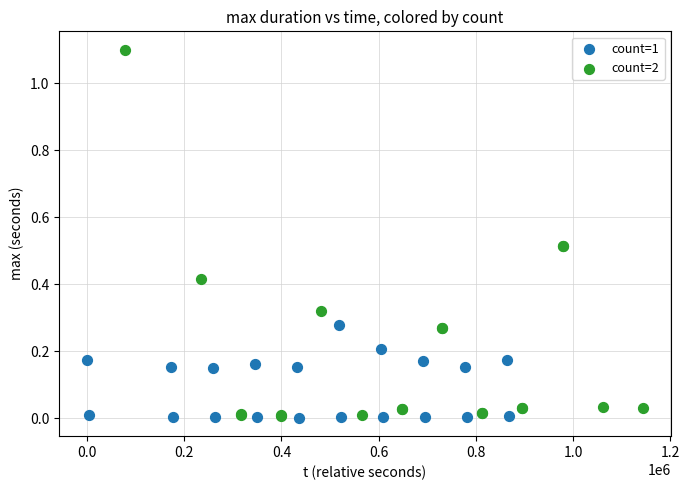

Which series contains the highest Y value?

count=2